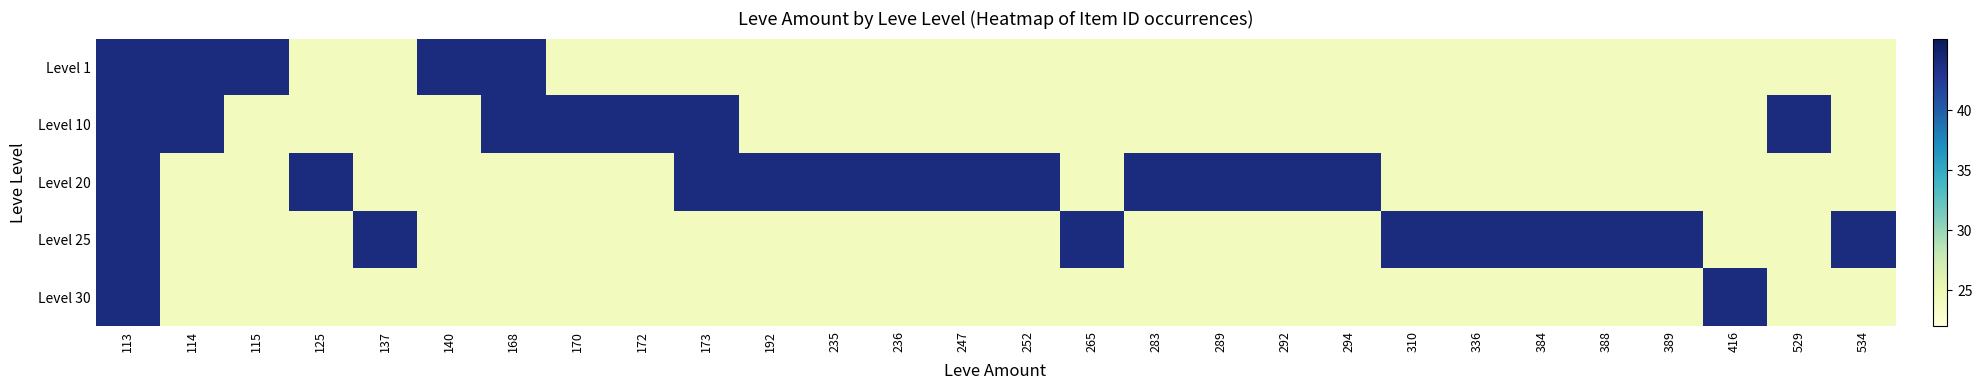

Rank the series by their maximum value, from highest to lowest.

Level 1, Level 10, Level 20, Level 25, Level 30